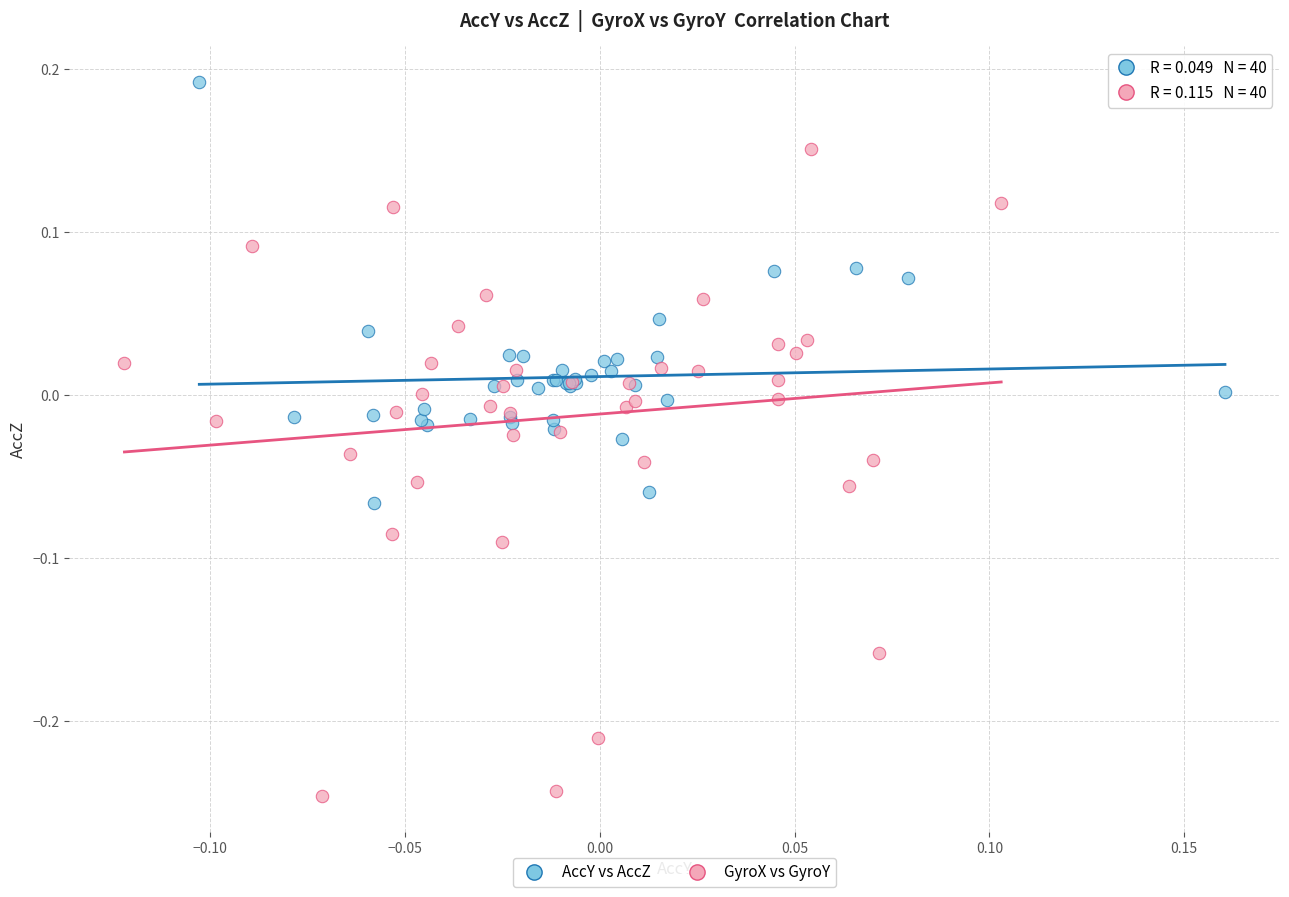

Which series reaches the minimum Y coordinate?

GyroX vs GyroY